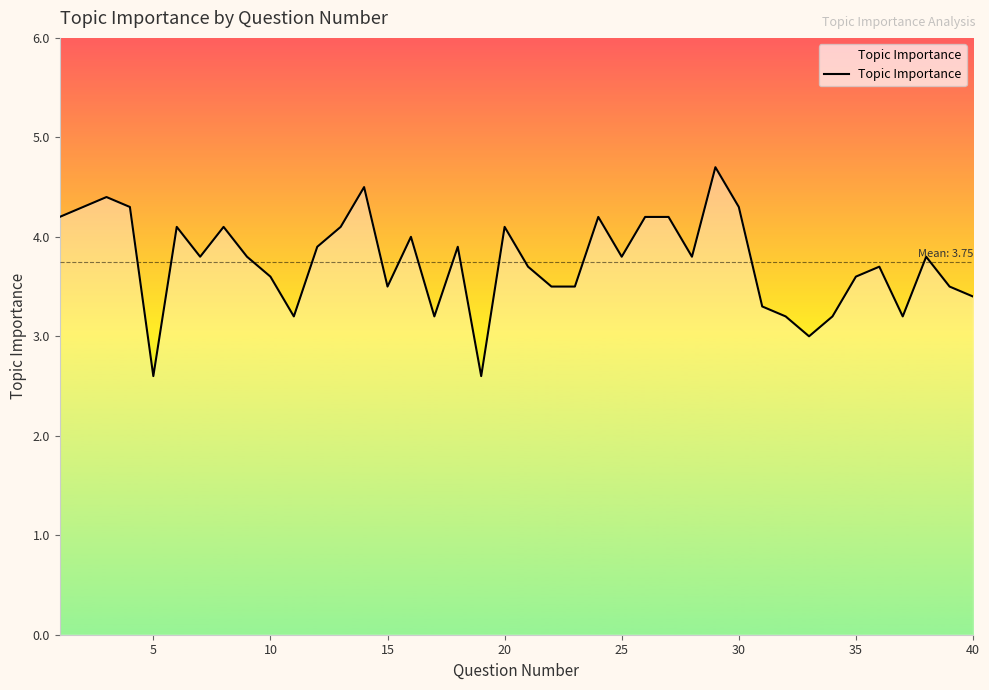

Reading left to right, list all the values displayed in this chart.

4.2	4.3	4.4	4.3	2.6	4.1	3.8	4.1	3.8	3.6	3.2	3.9	4.1	4.5	3.5	4.0	3.2	3.9	2.6	4.1	3.7	3.5	3.5	4.2	3.8	4.2	4.2	3.8	4.7	4.3	3.3	3.2	3.0	3.2	3.6	3.7	3.2	3.8	3.5	3.4